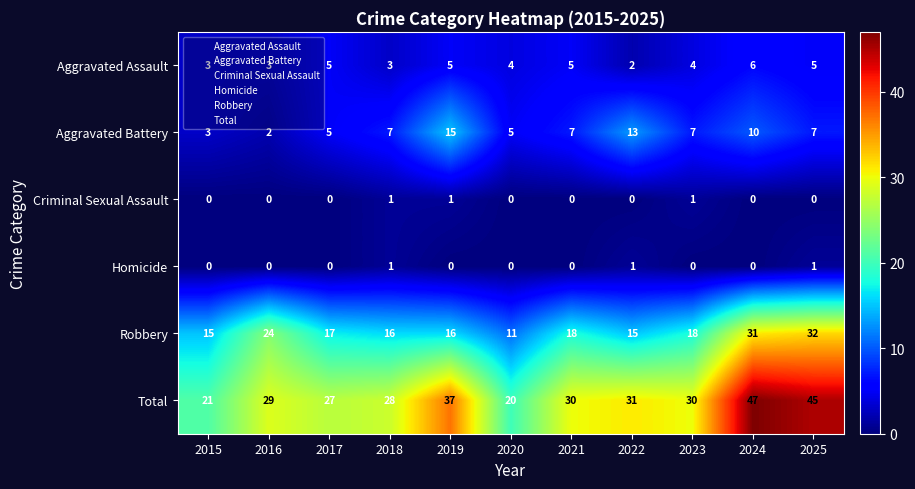

Count the number of data series in this chart.

6